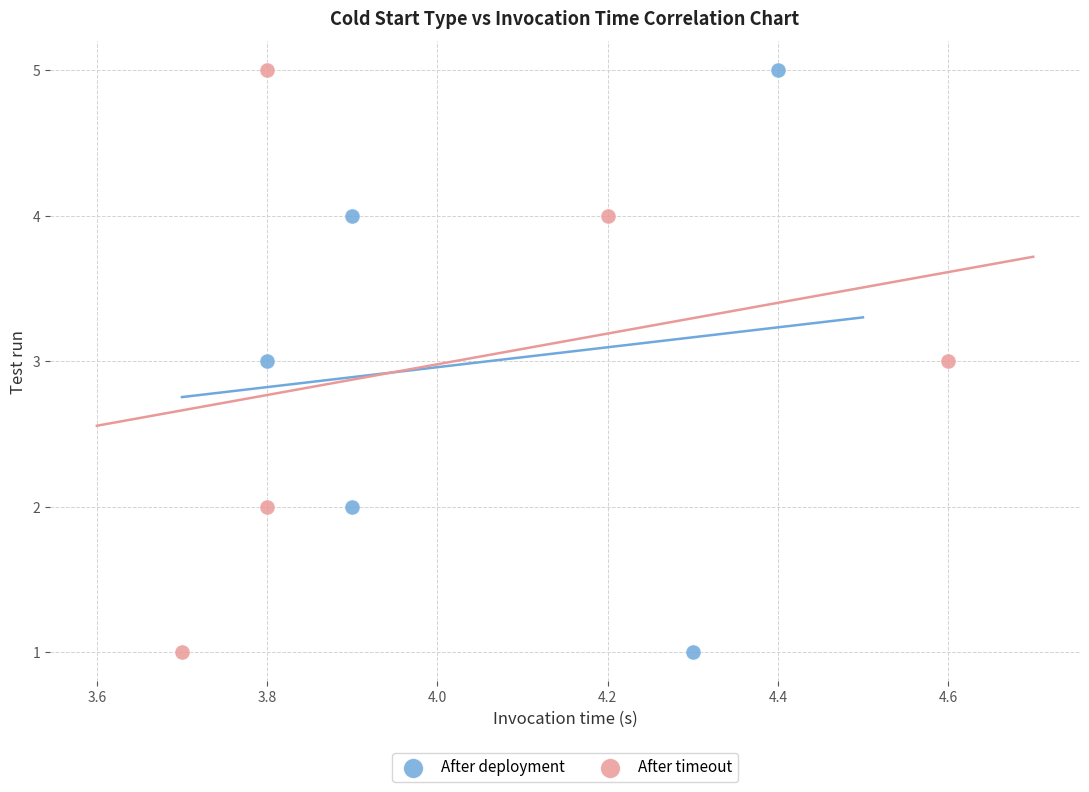

What are all the series names shown in the legend?

After deployment, After timeout